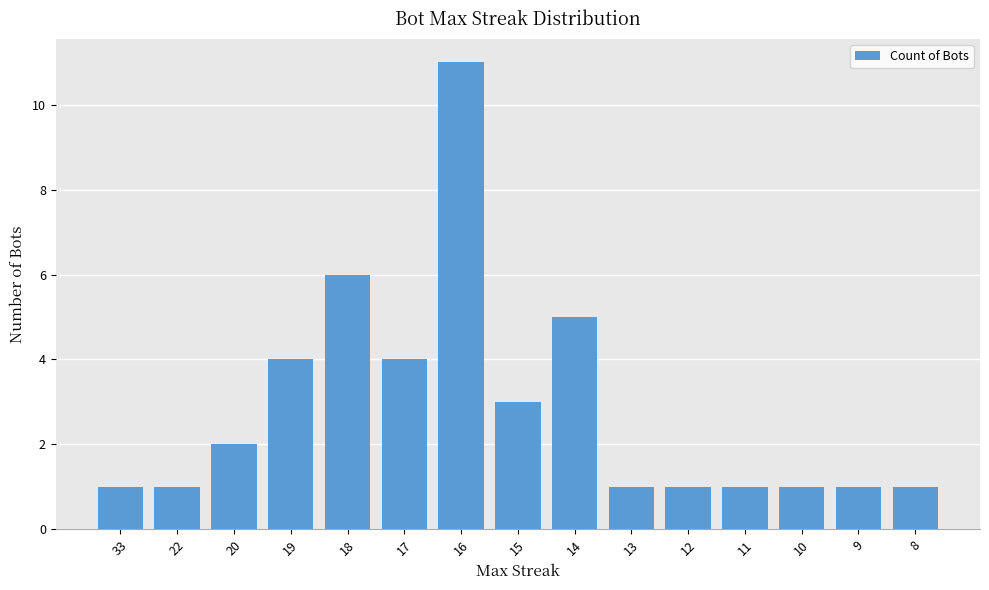

The chart shows a value of 1 at 33. True or false?

True